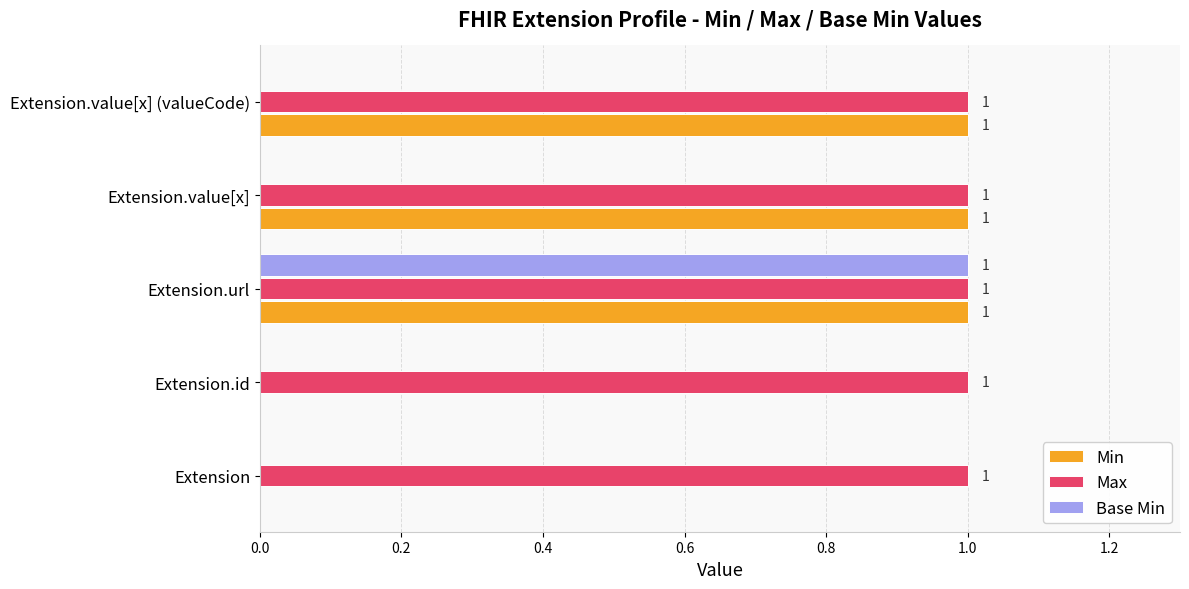

At which category is the sum across all series the highest?

Extension.url